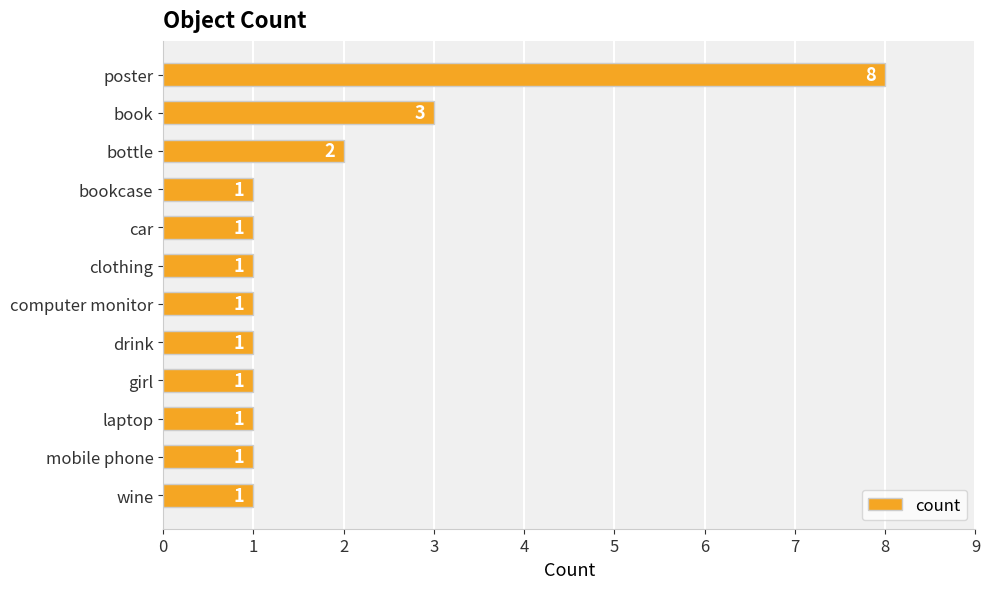

Count the values in the range 1 to 2.

10